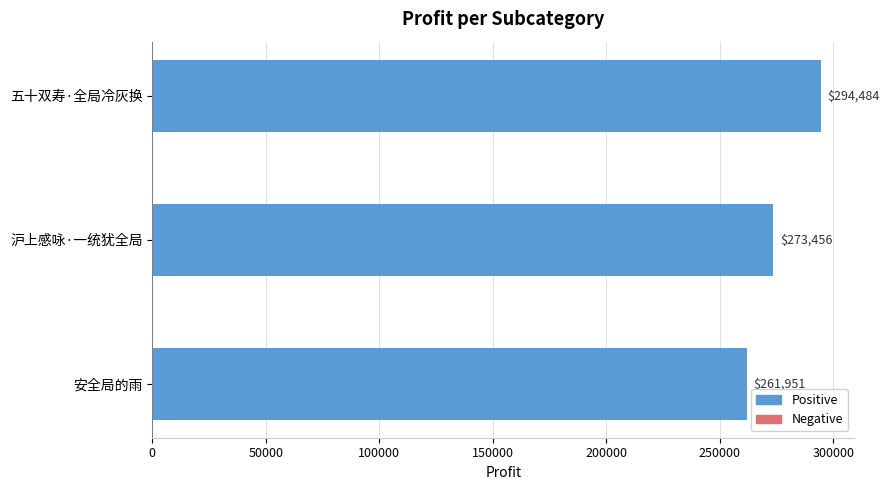

Between 沪上感咏·一统犹全局 and 安全局的雨, which is larger?

沪上感咏·一统犹全局